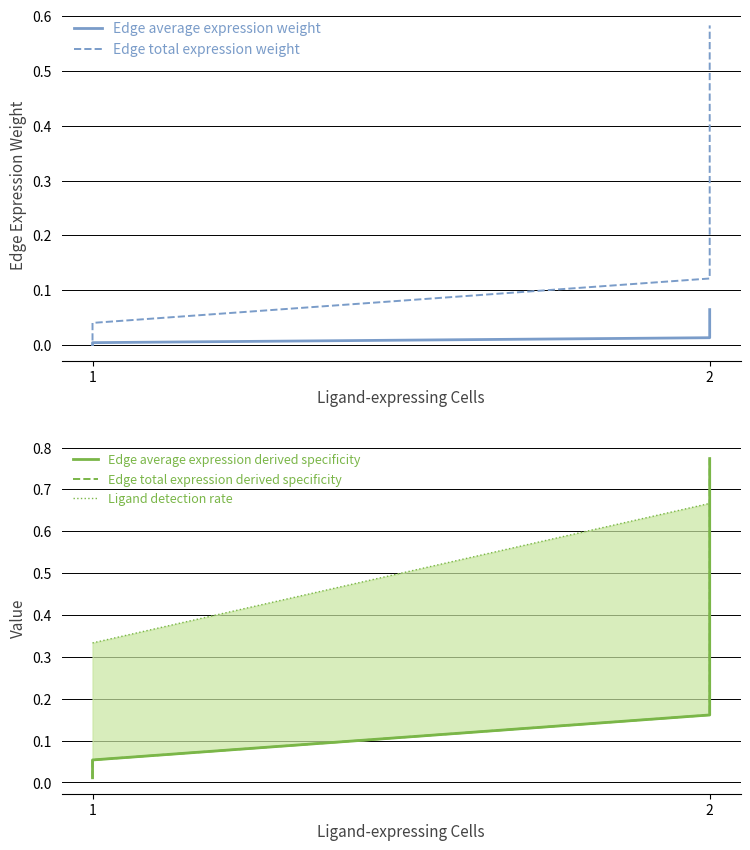

Is it true that Ligand detection rate equals 0.7 at 2?

True